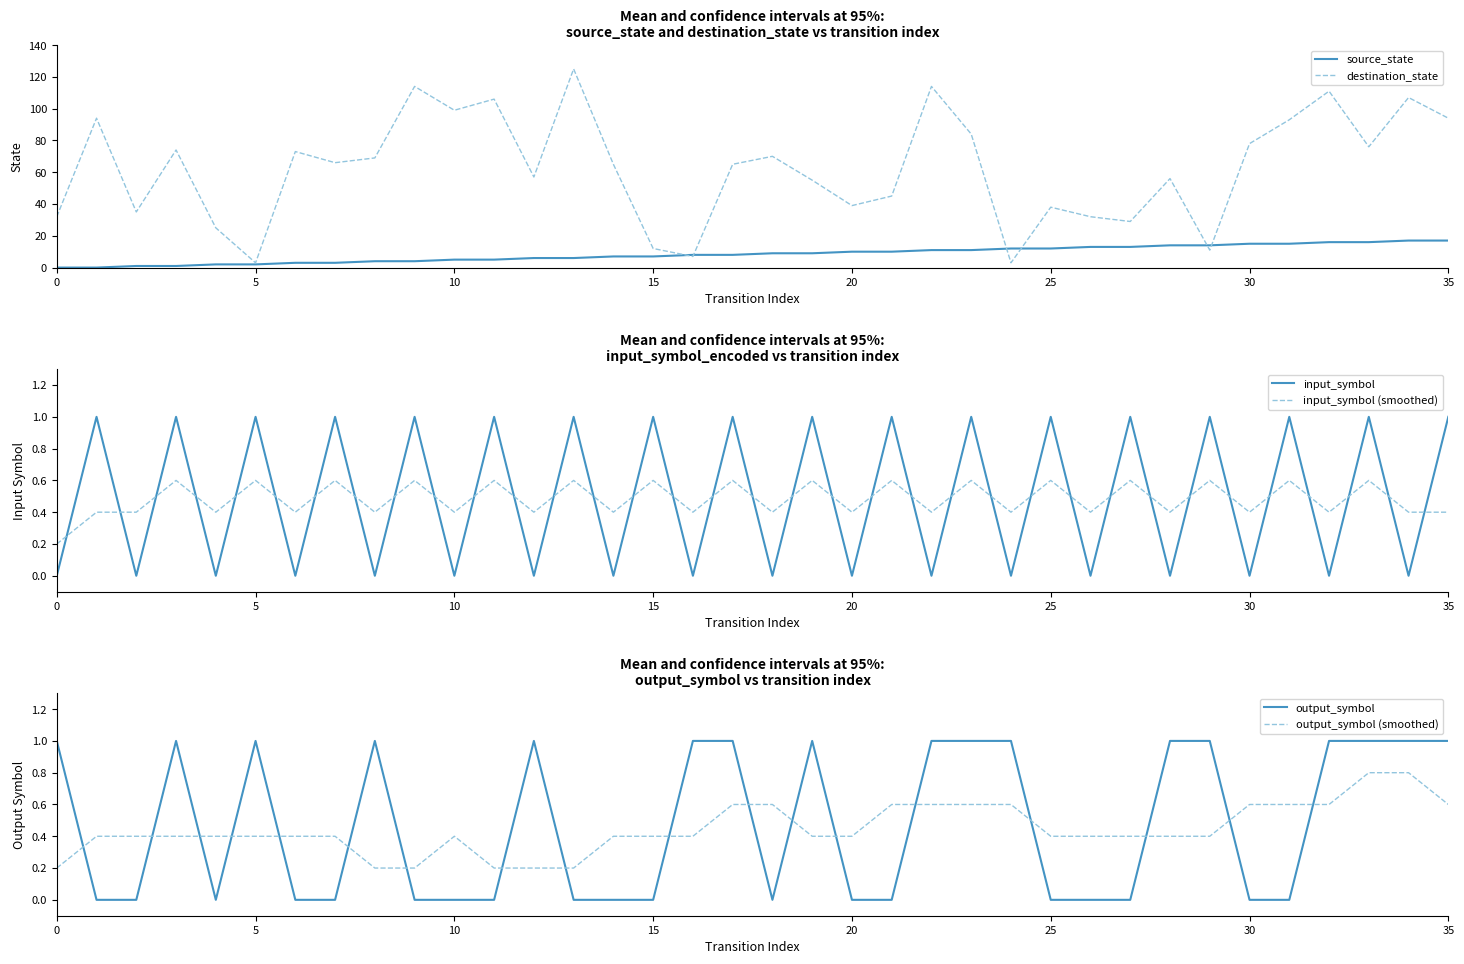

Is it true that destination_state equals 94 at 35?

True